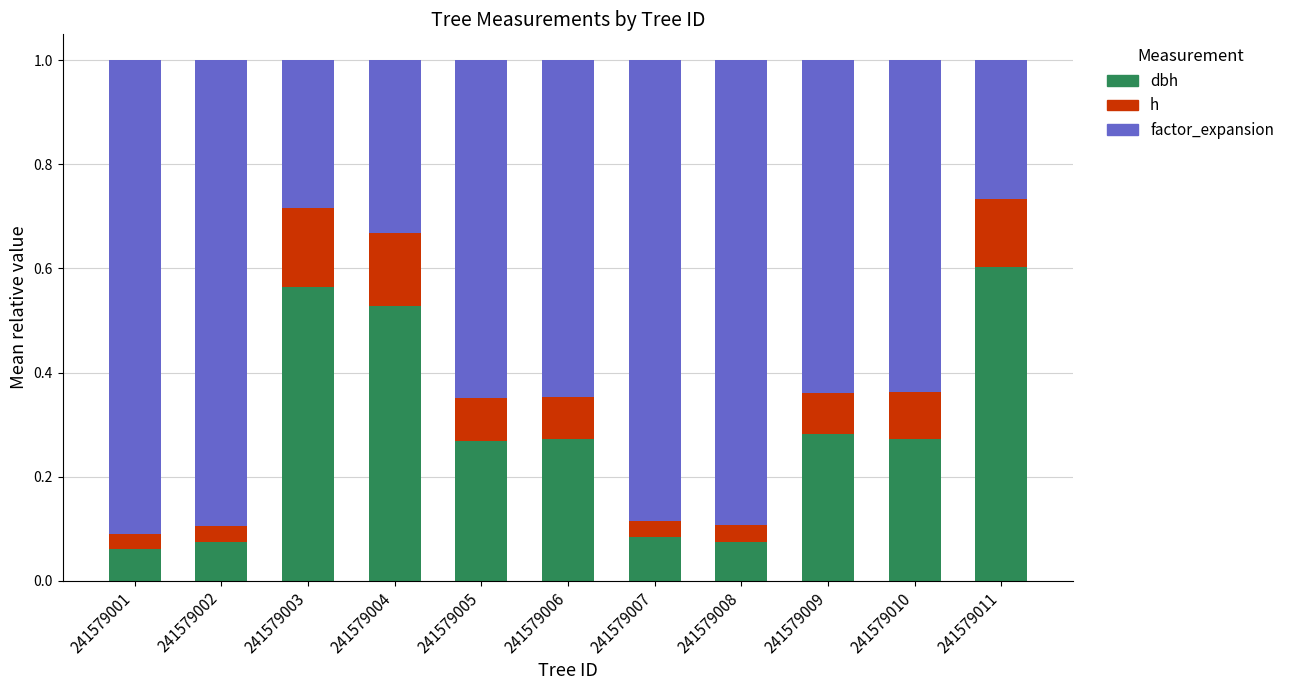

What is the total value across all series at 241579004?

1.0